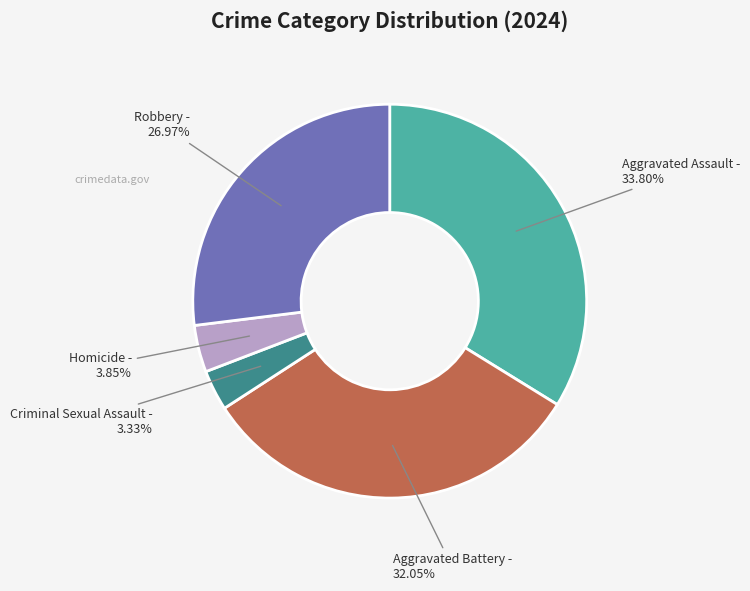

Is there any slice that represents more than half of the pie?

No